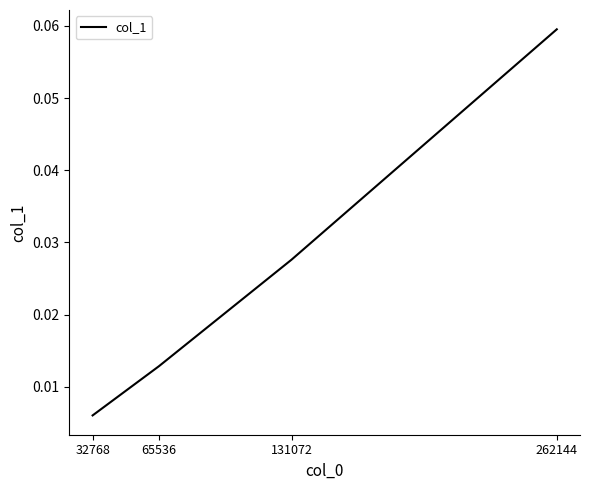

List the labels in order of value, largest first.

262144, 131072, 65536, 32768